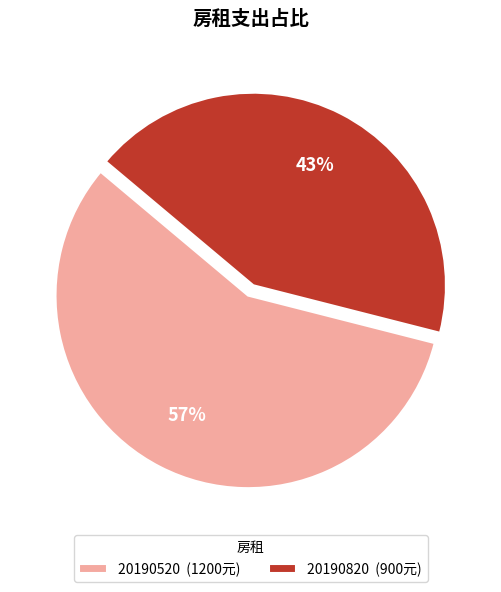

Which slice is the smallest?

20190820